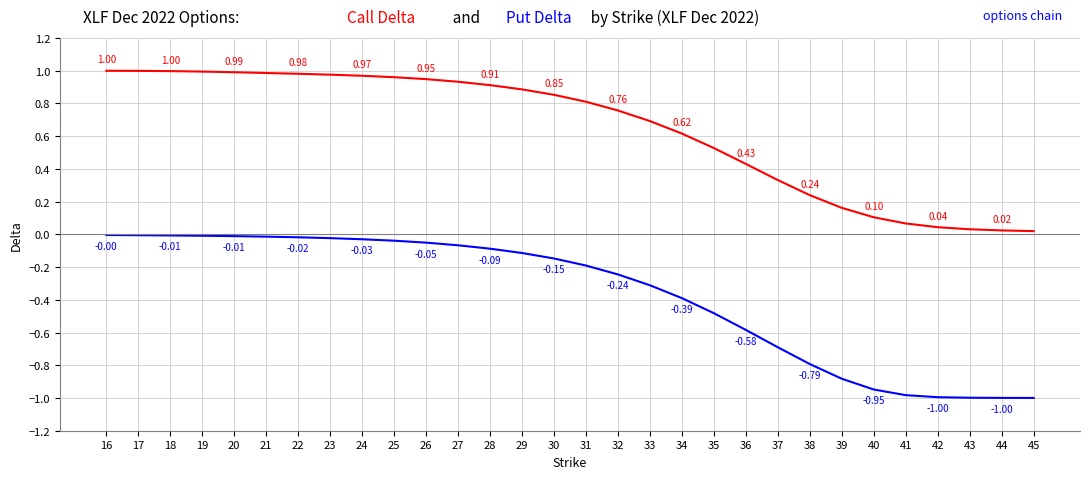

At which category is the sum across all series the highest?

16